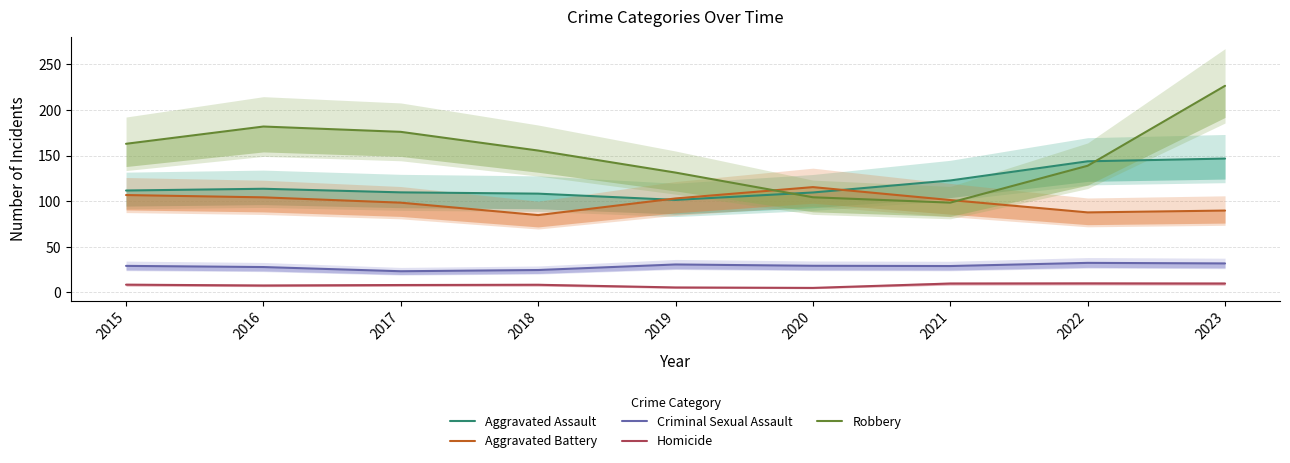

Which series changed the most between 2019 and 2023?

Robbery